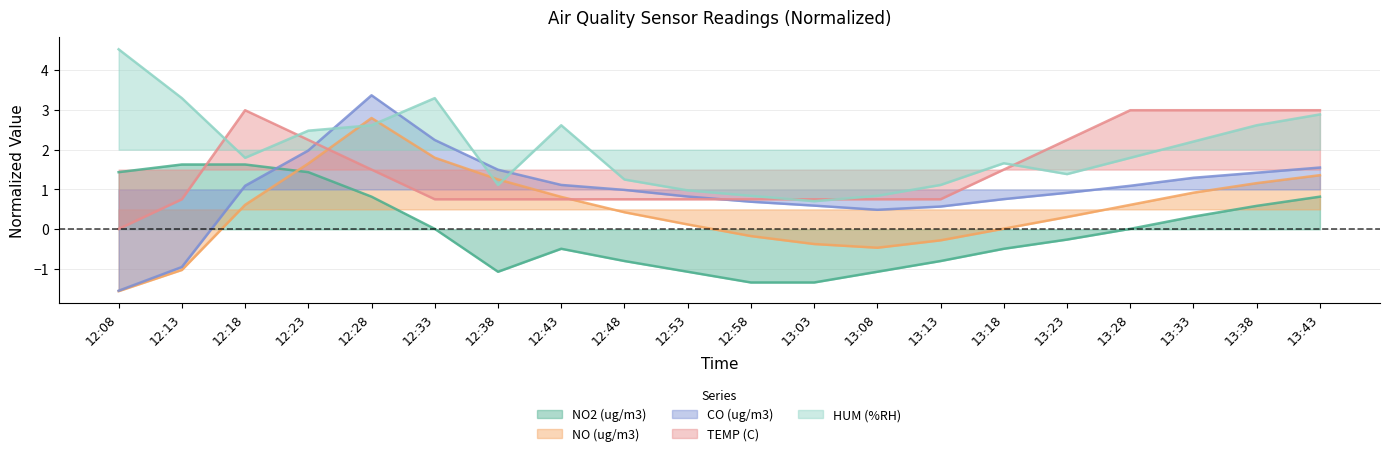

Count the number of data series in this chart.

5